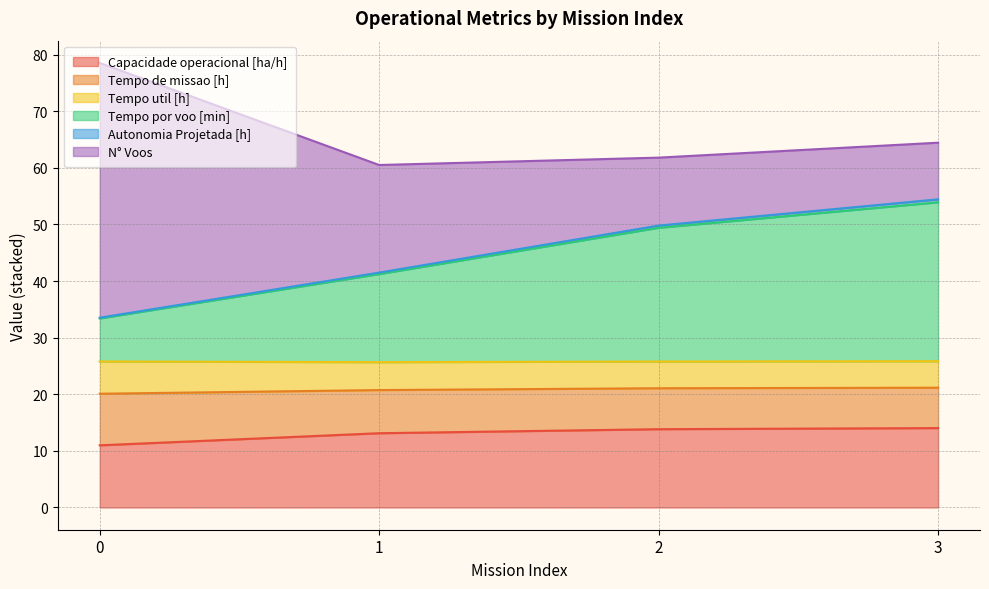

What is the maximum value for Capacidade operacional [ha/h]?

14.0